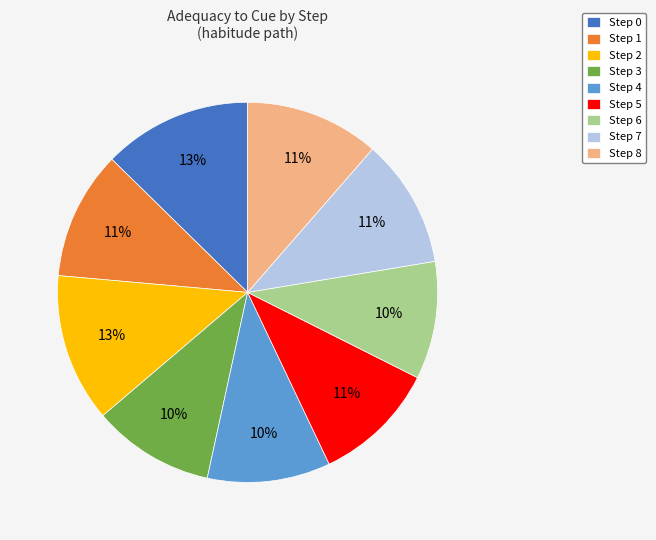

True or false: Step 3 accounts for 10% of the total.

True